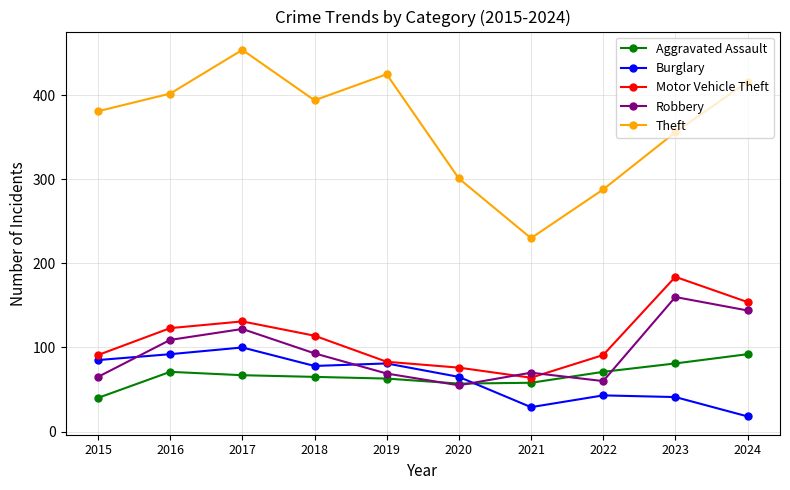

How many interior local peaks does the Motor Vehicle Theft series have?

2